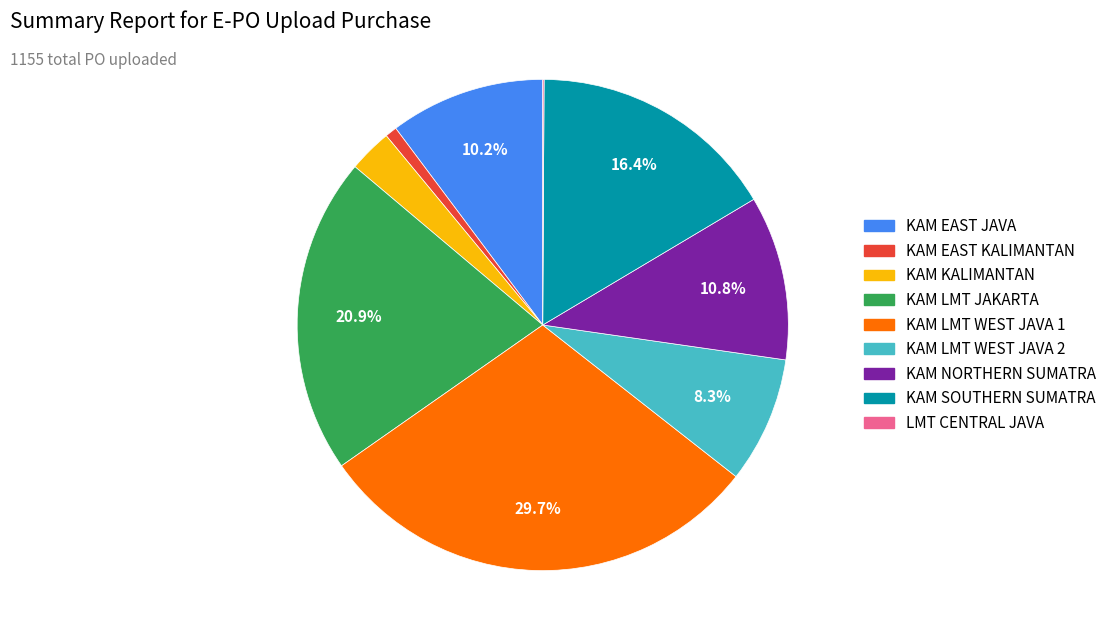

What percentage is the KAM LMT JAKARTA slice, to the nearest percent?

21%